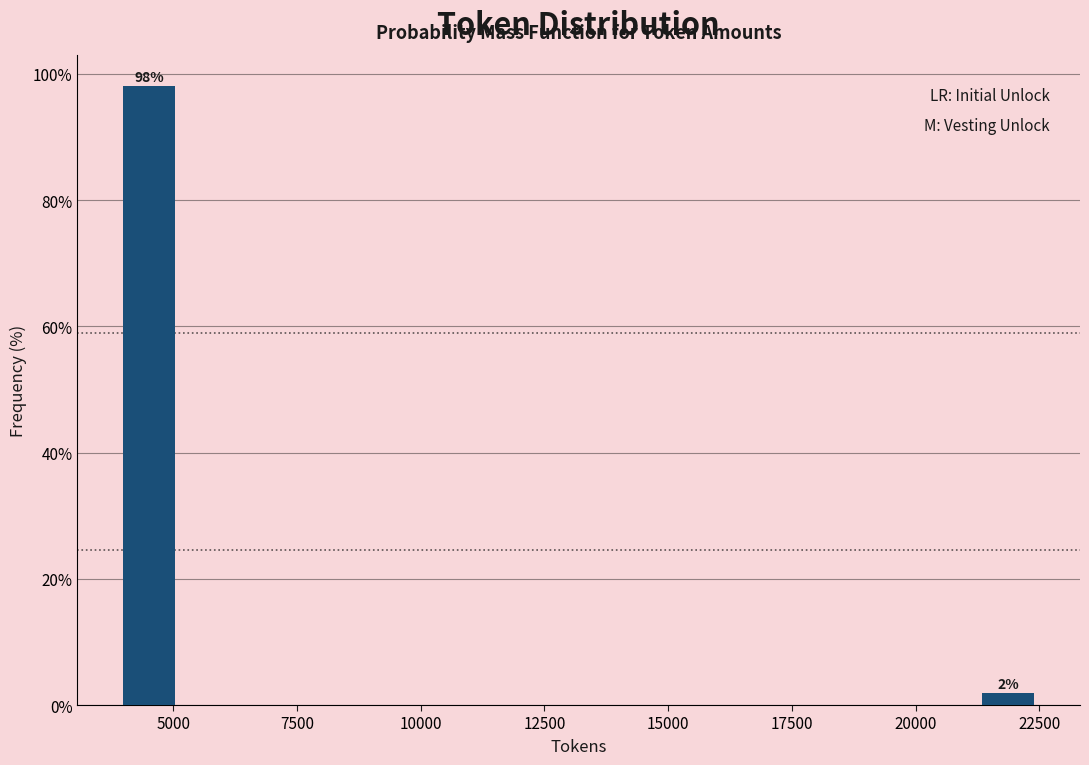

Read against the x-axis, roughly where is the centre of the tallest bar?

4500